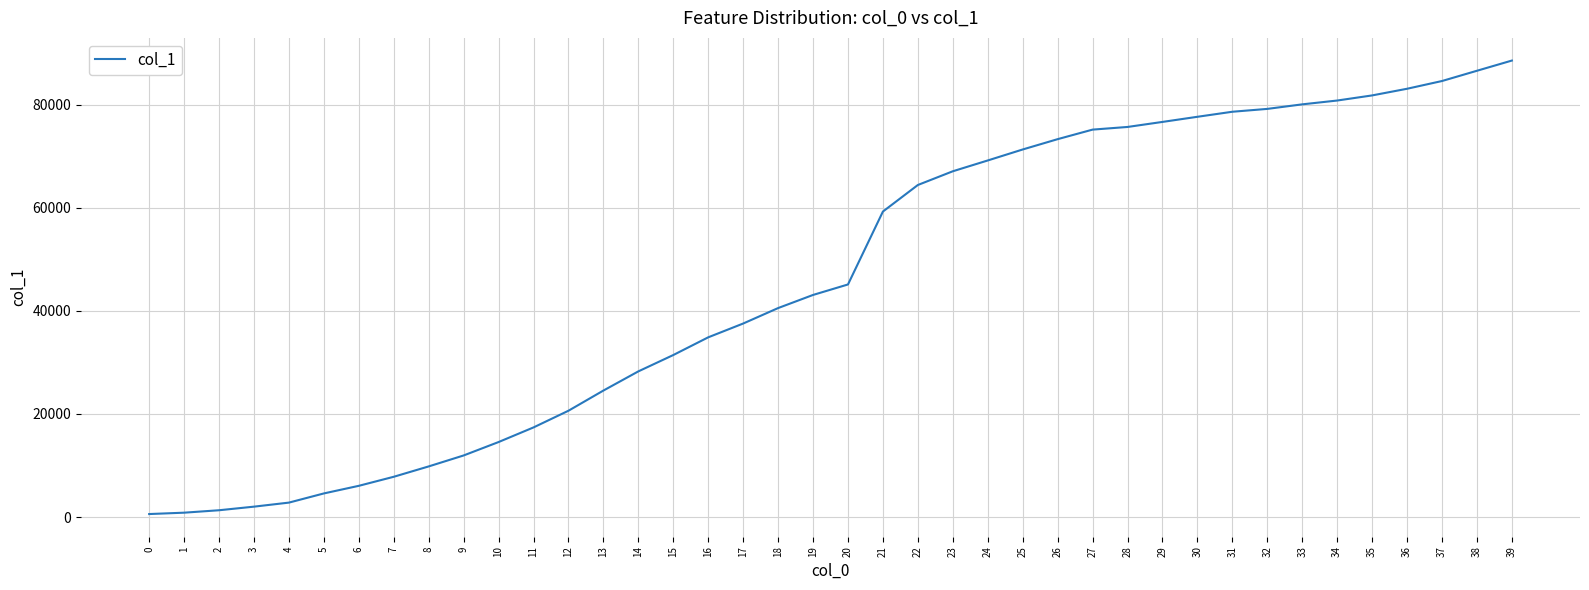

The value at 30 is 77673. True or false?

True